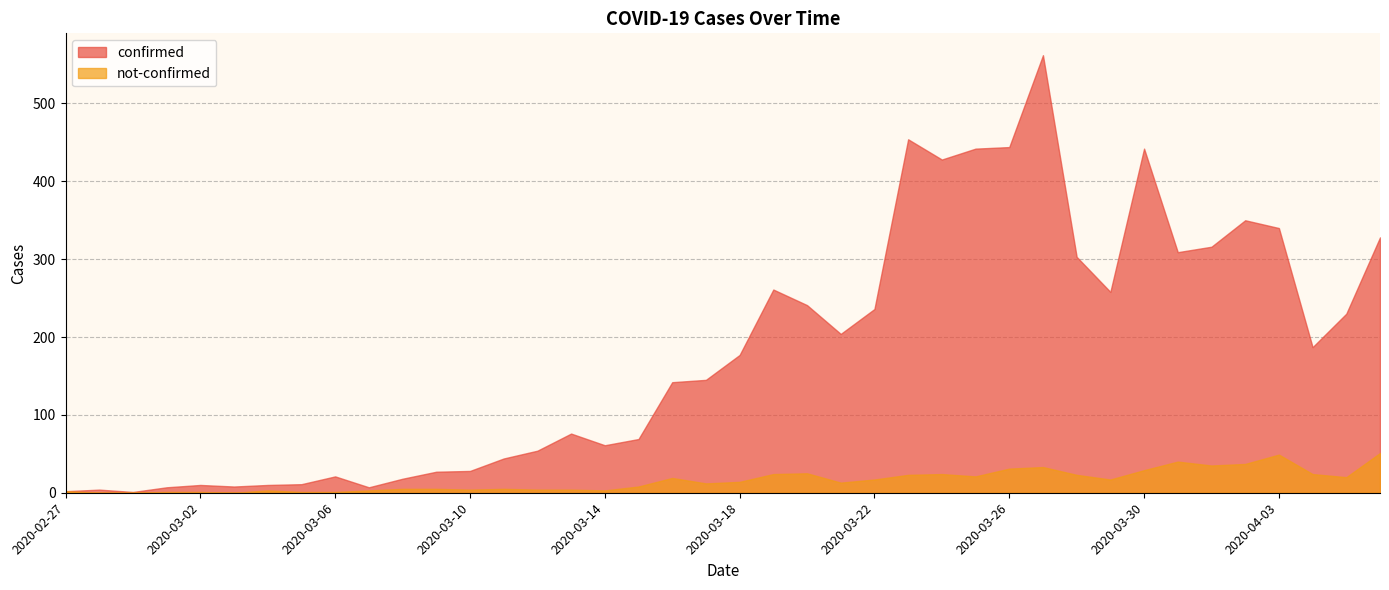

True or false: not-confirmed has more than 1 interior local peaks.

True